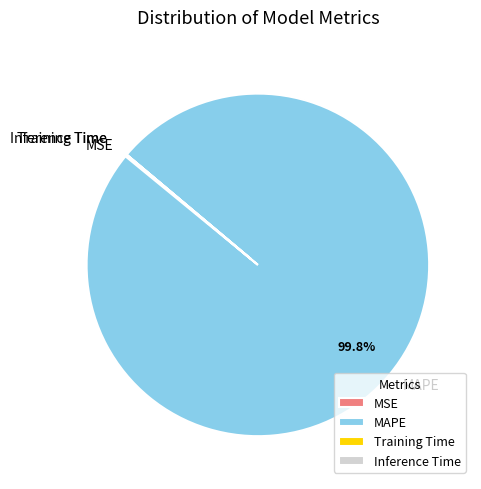

Is there any slice that represents more than half of the pie?

Yes